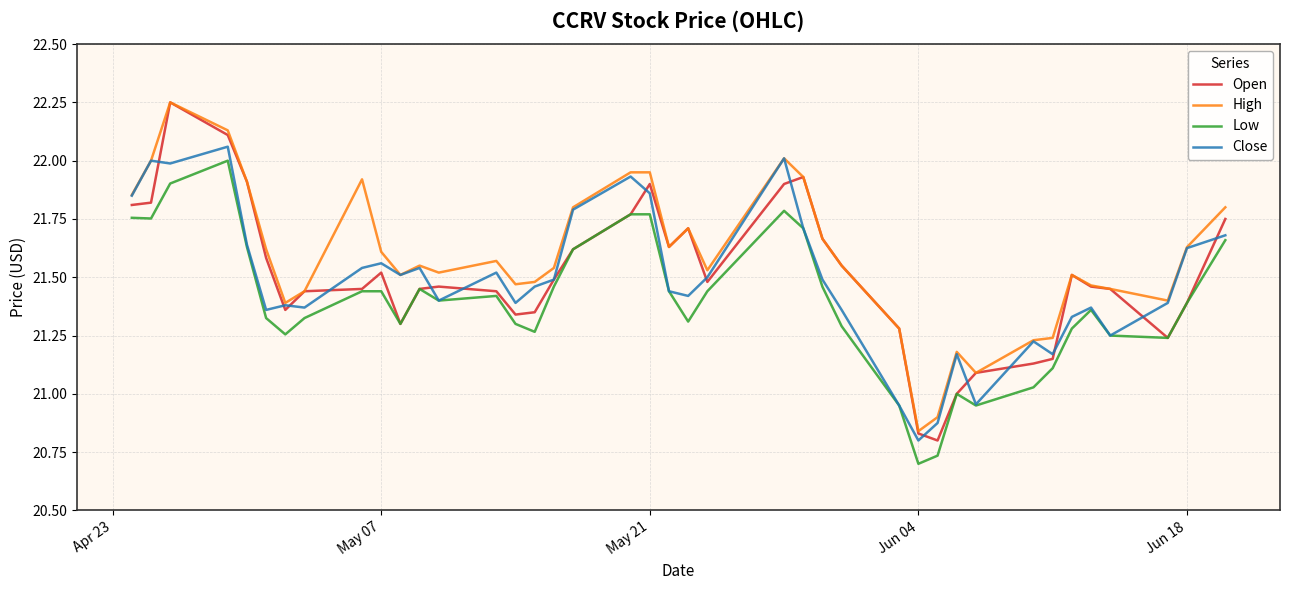

Which series has the widest spread of values?

Open